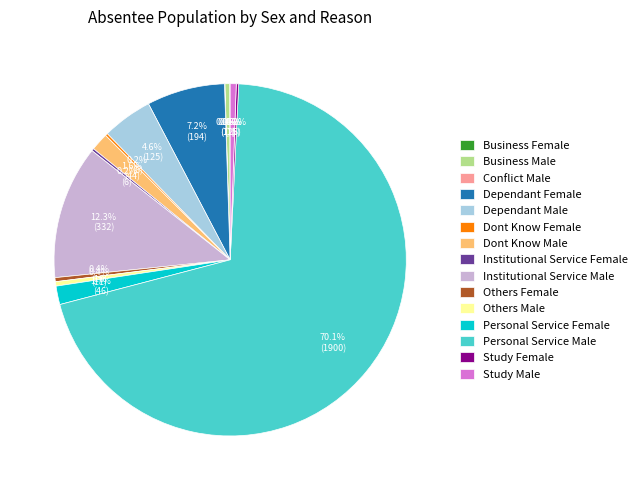

Which category accounts for the majority?

Personal Service Male